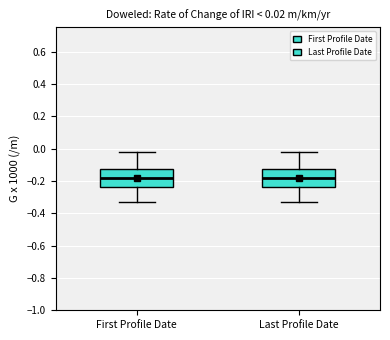

Where does the median line of the box for First Profile Date sit on the y-axis? The values are not printed on the chart, so give them approximately, as read against the axis.

-0.18